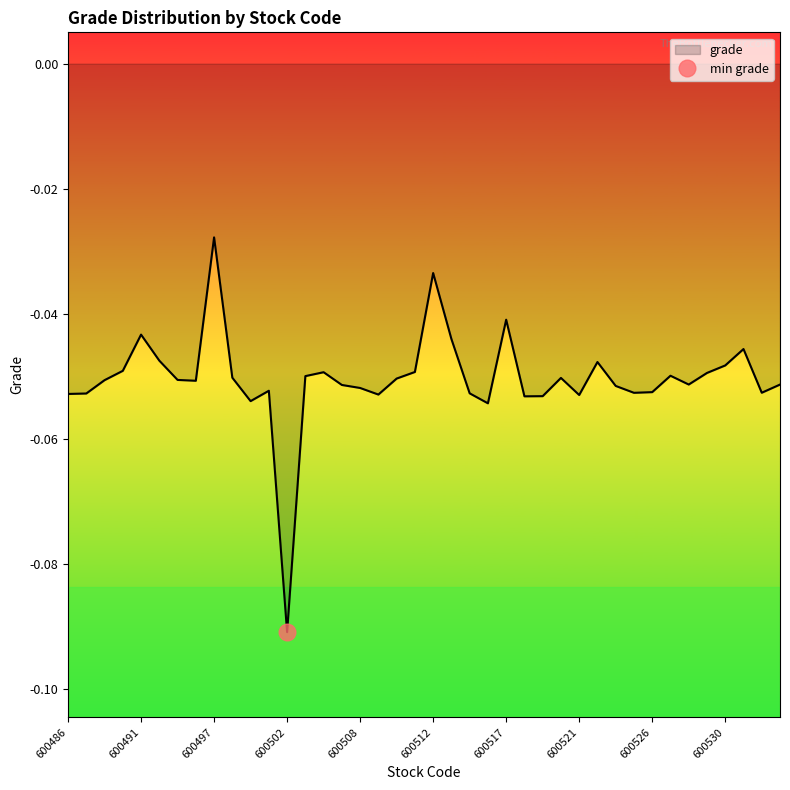

How many points are higher than both their immediate neighbors (excluding endpoints)?

10